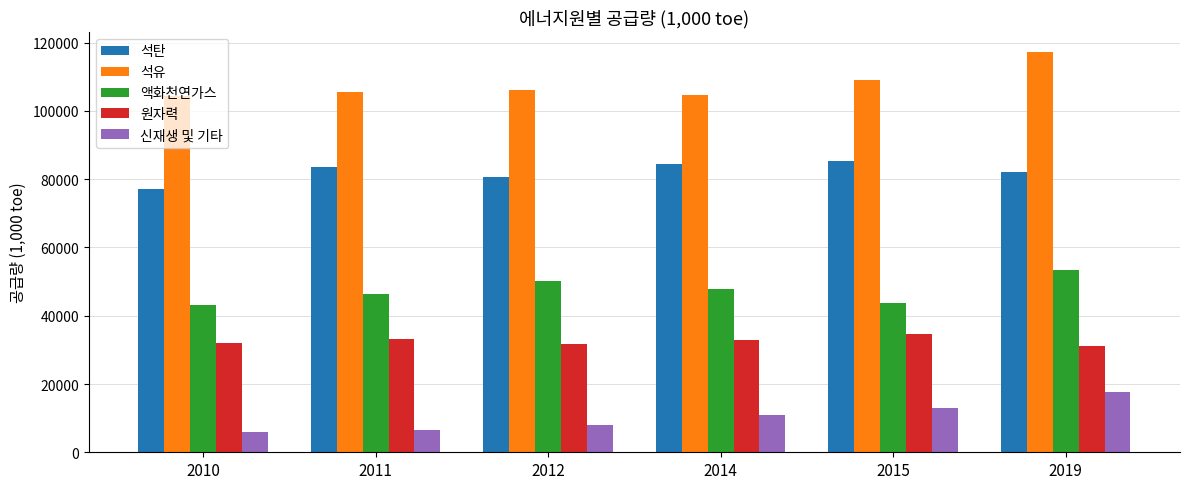

What value does the 신재생 및 기타 series have at 2019, to the nearest 50?

17700